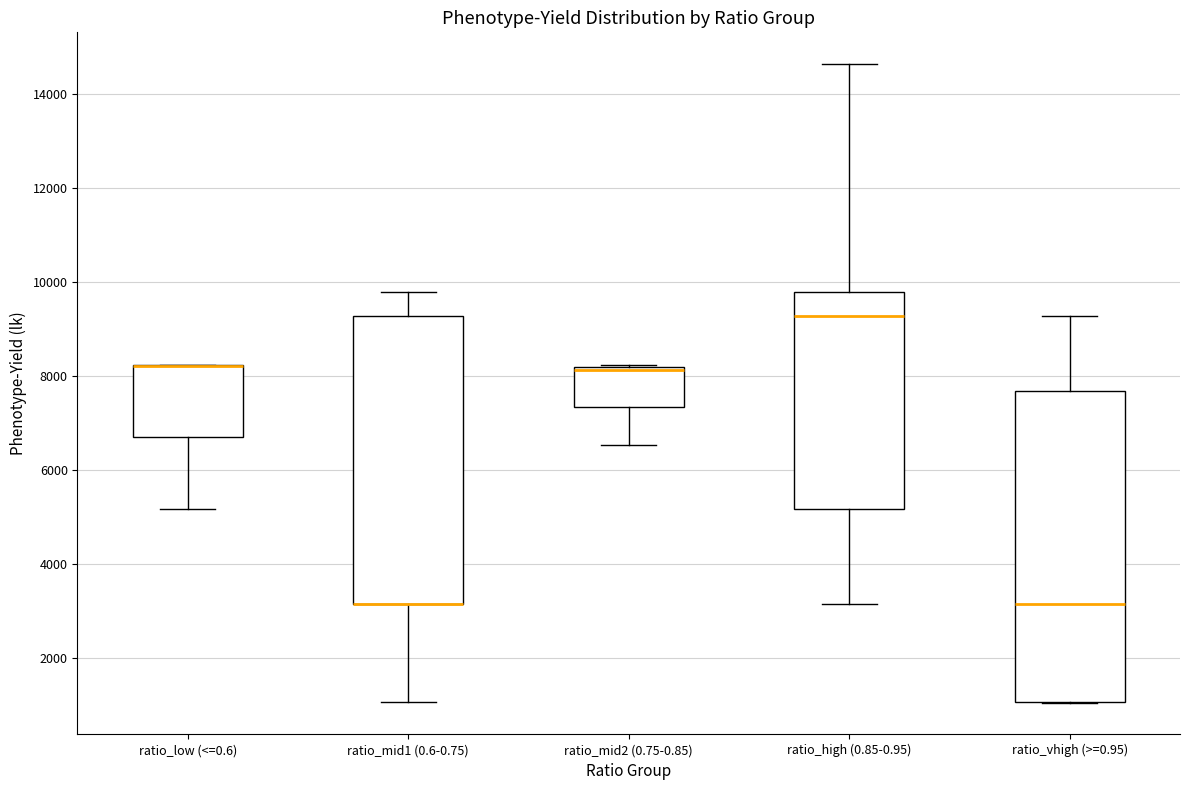

Comparing the boxes themselves (not the whiskers), which one is the tallest?

ratio_vhigh (>=0.95)